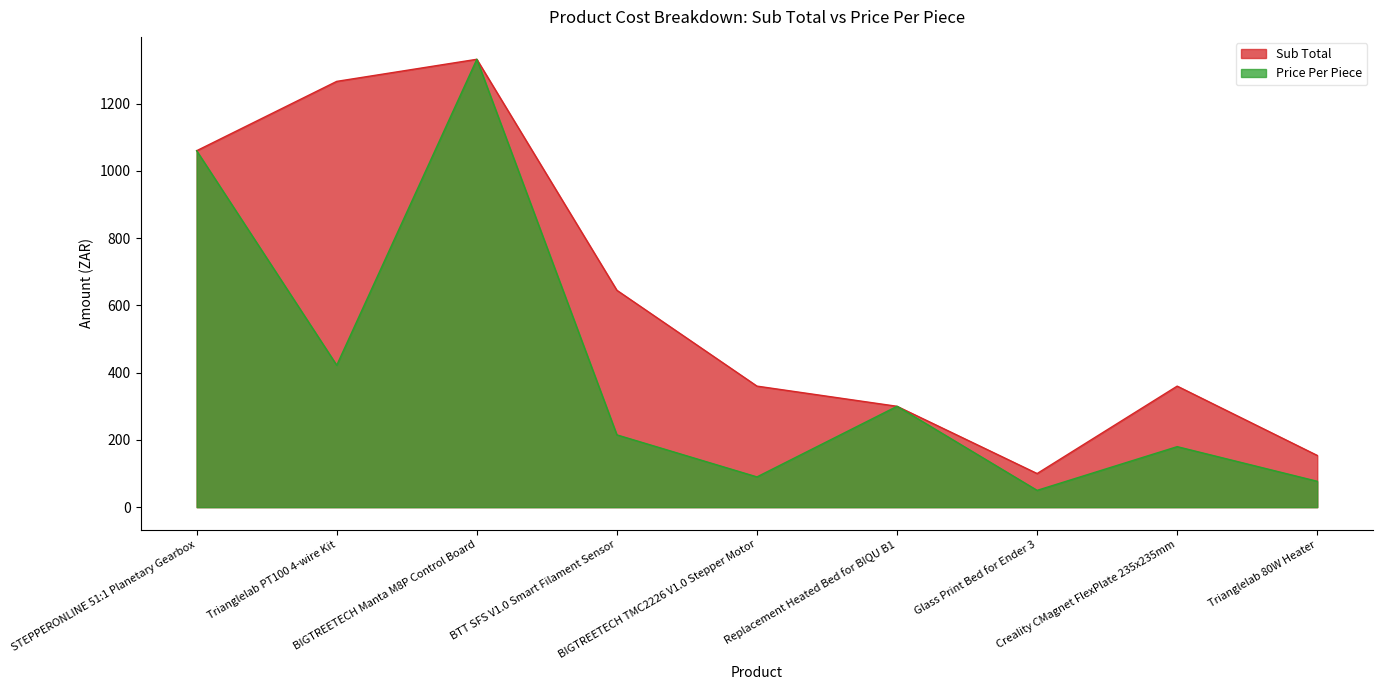

What is the value of the Sub Total point at the 4th from the left?

645.0